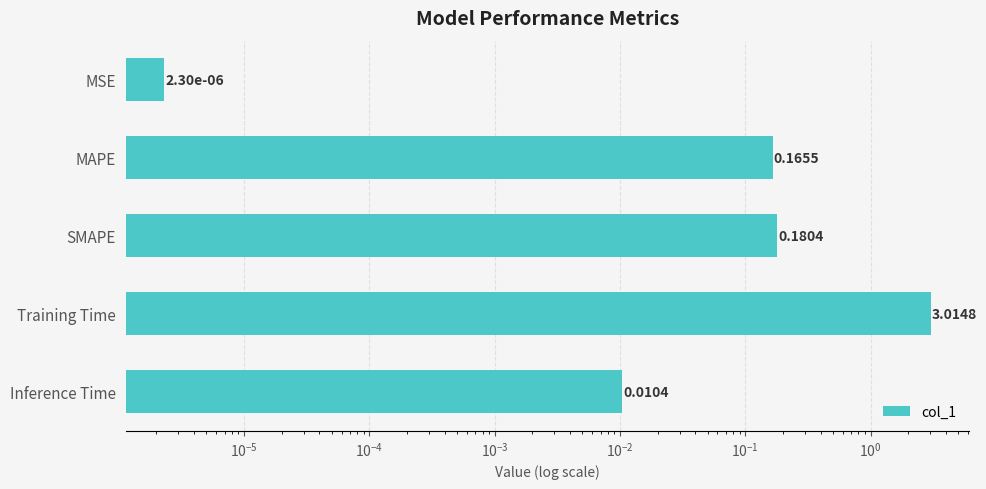

Does the chart contain any negative values?

No